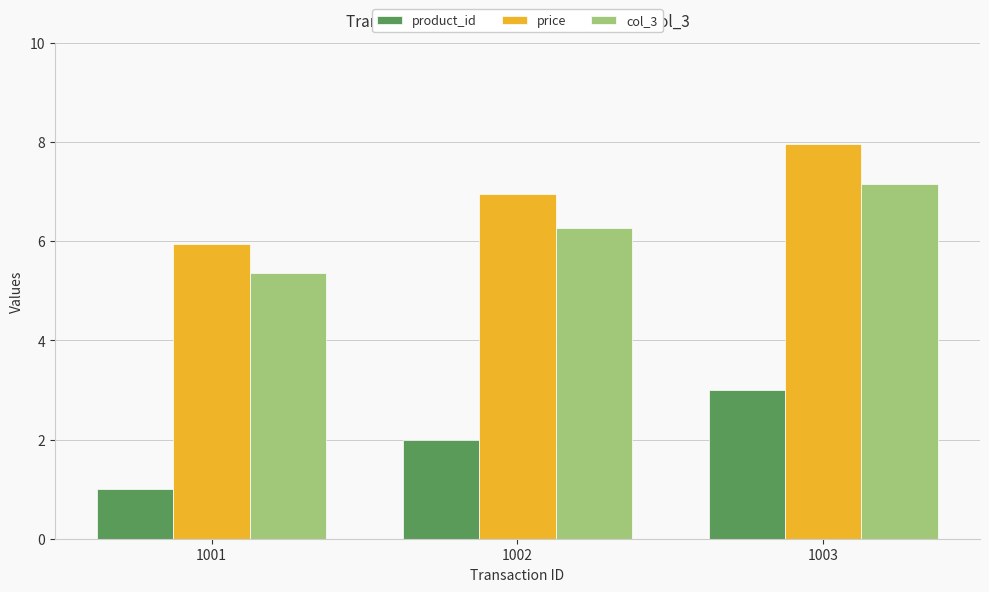

What is the total value across all series at 1003?

18.1